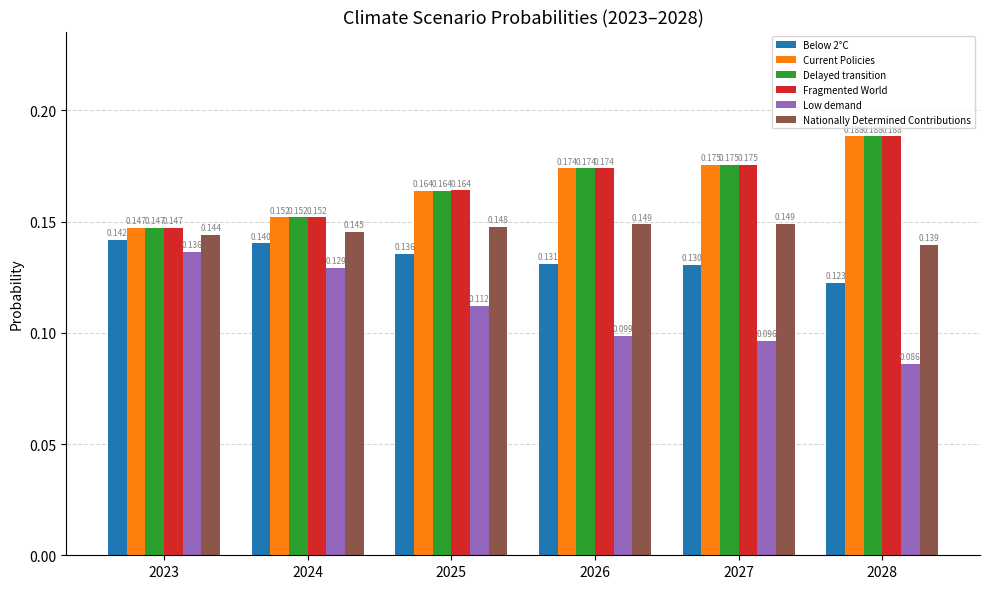

Is the value of Current Policies at 2027 greater than the value of Below 2°C at 2026?

Yes